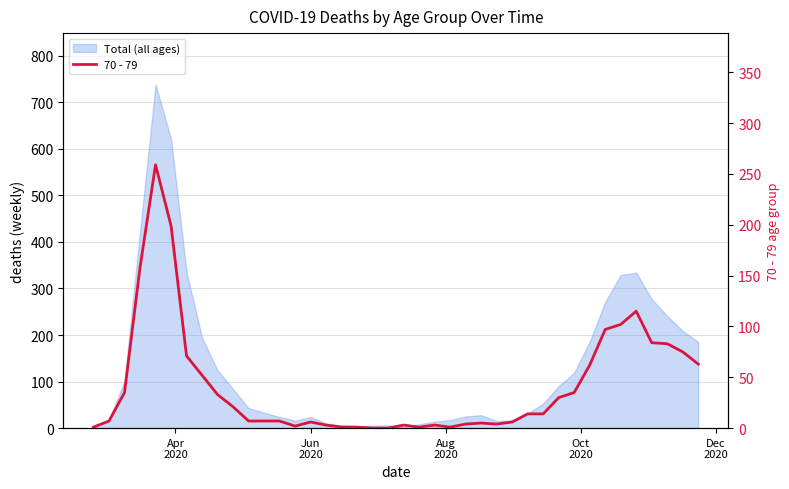

The chart shows a value of 71 at 35. True or false?

False